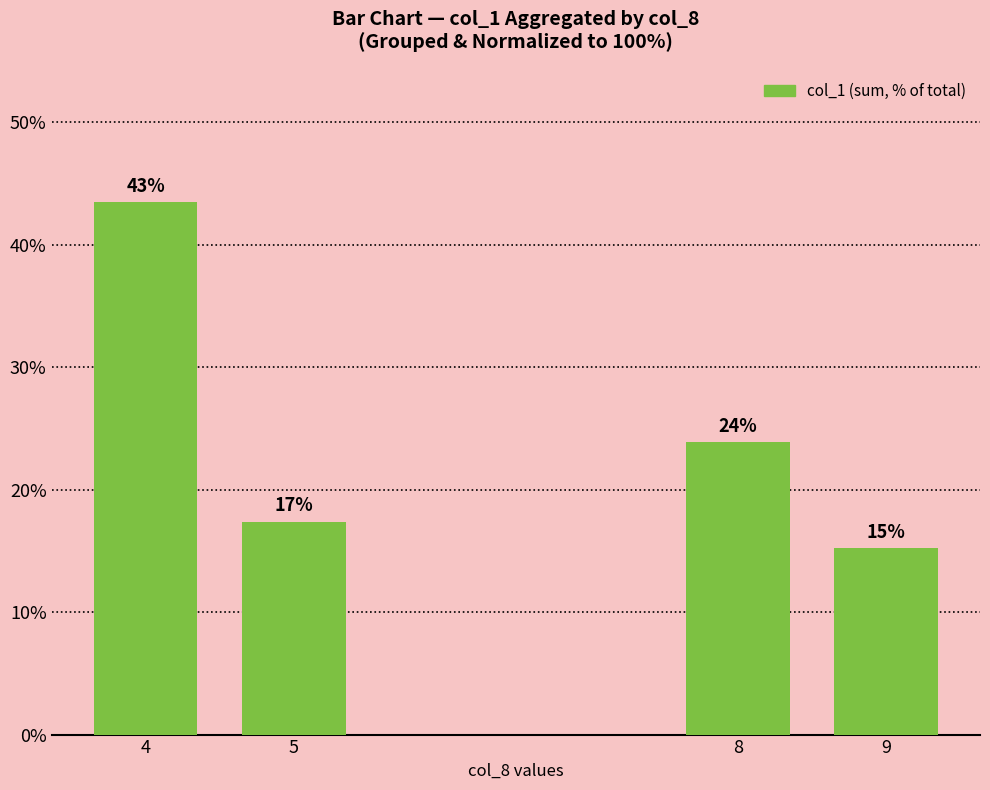

Are the bars horizontal?

No